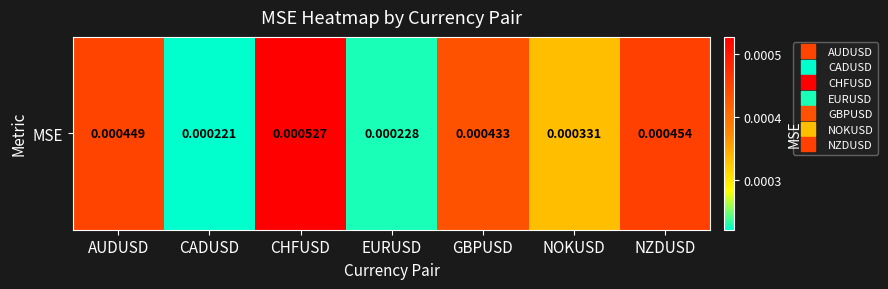

The chart shows a value of 0.0 at NOKUSD. True or false?

True